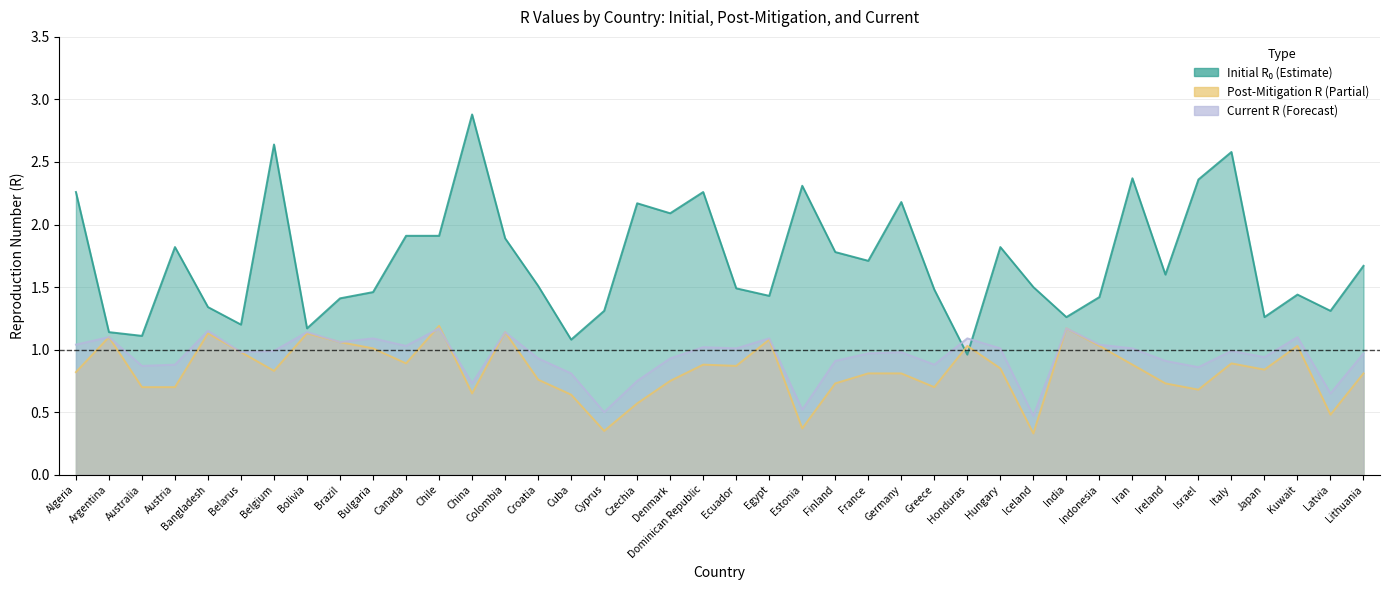

Is the value of initial_r_0 at Greece greater than the value of post_mitigation_r at Bolivia?

Yes